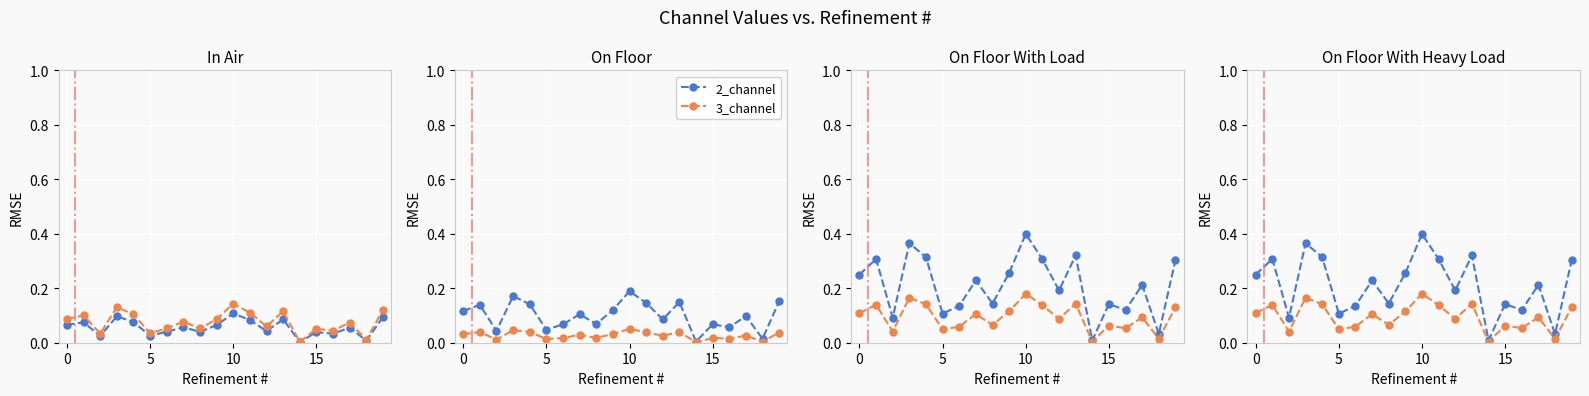

How many lines are shown in the chart?

6